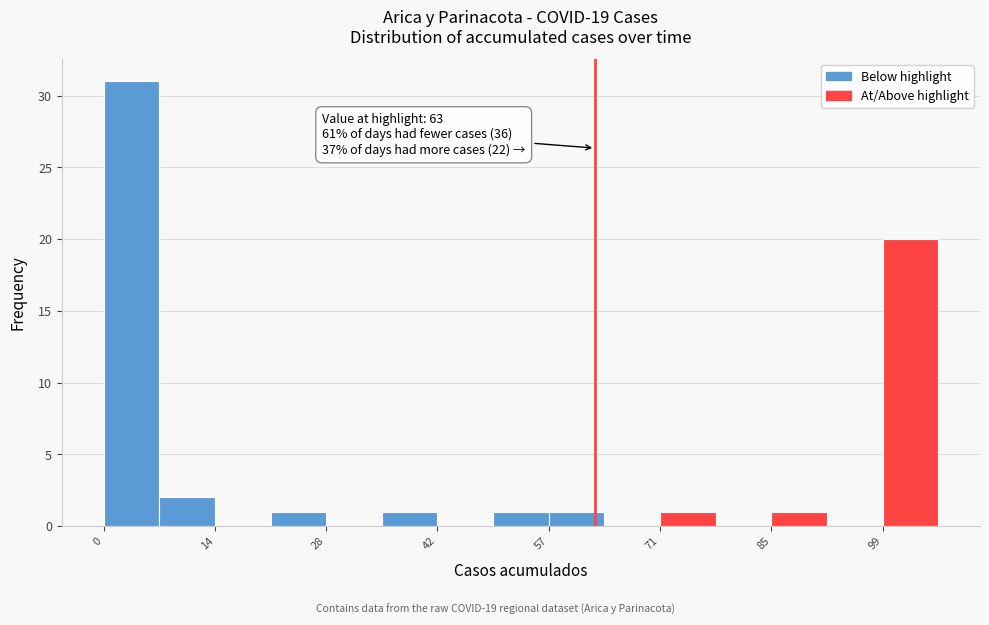

Read against the x-axis, roughly where is the centre of the tallest bar?

4